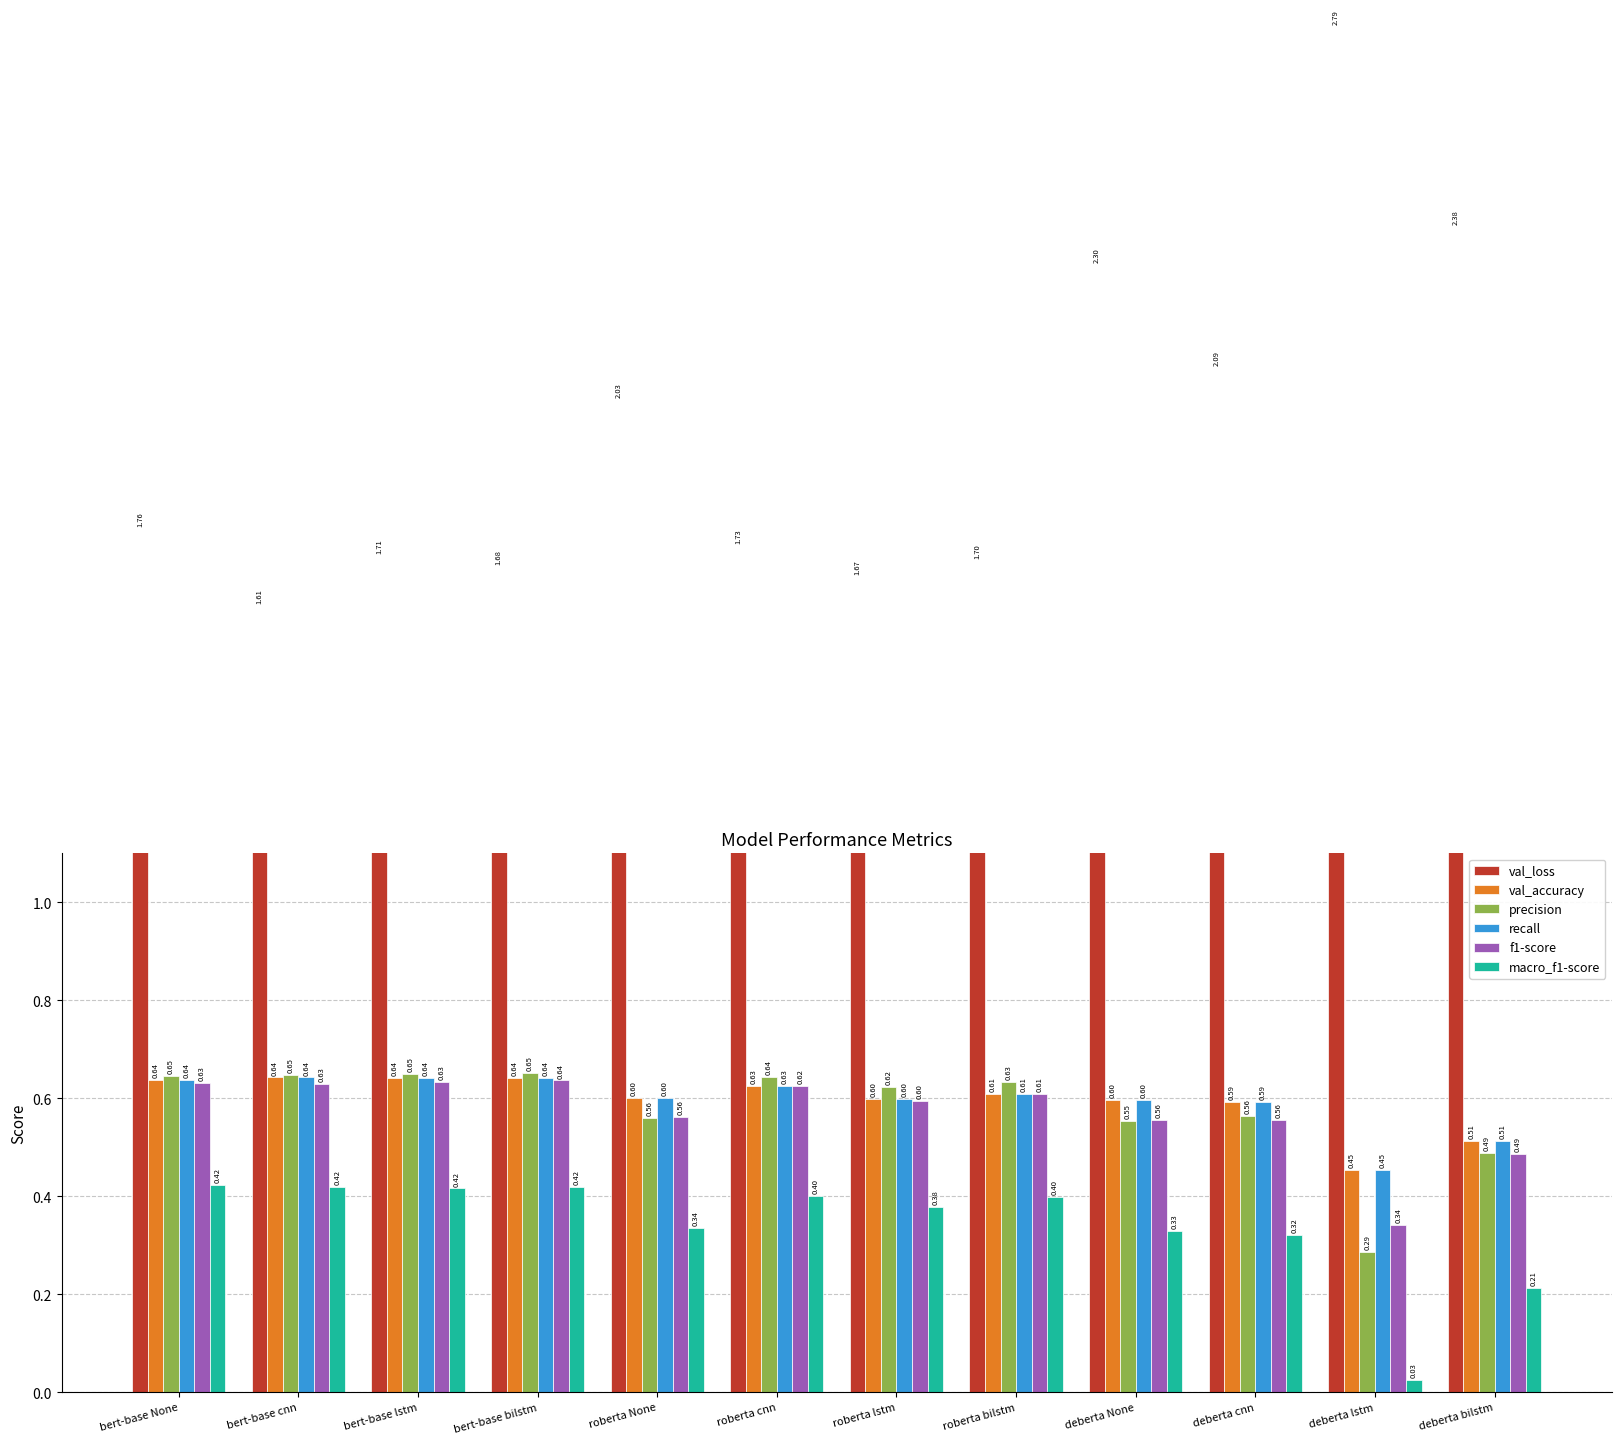

At which label does recall reach its minimum?

deberta lstm